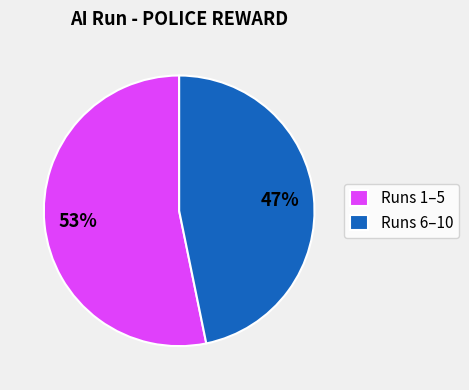

Rank the categories by value from highest to lowest.

Runs 1–5, Runs 6–10